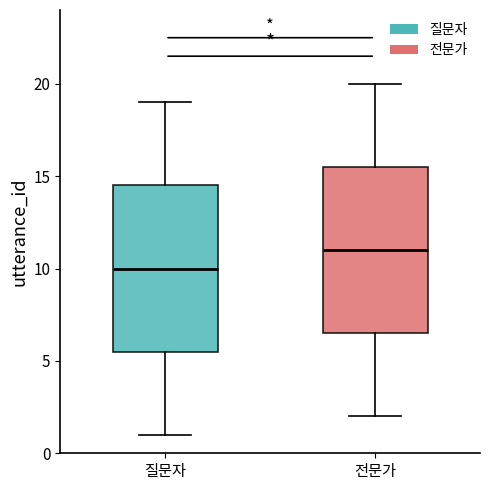

Reading left to right, read every box against the y-axis: the position of its median line, the range the box covers, and the ends of its whiskers. The values are not printed on the chart, so give them approximately, as read against the axis.

질문자: median 10.0, box 5.5 to 14.5, whiskers 1.0 to 19.0
전문가: median 11.0, box 6.5 to 15.5, whiskers 2.0 to 20.0